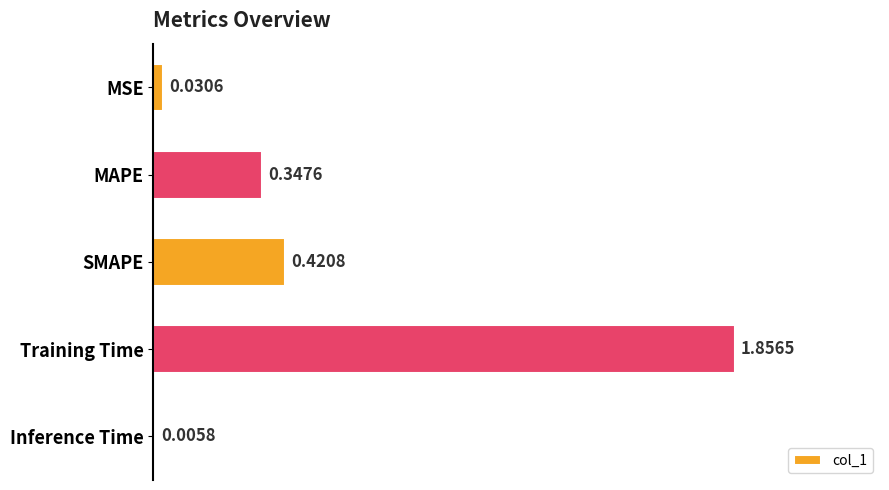

Which category has the highest value across all series?

Training Time